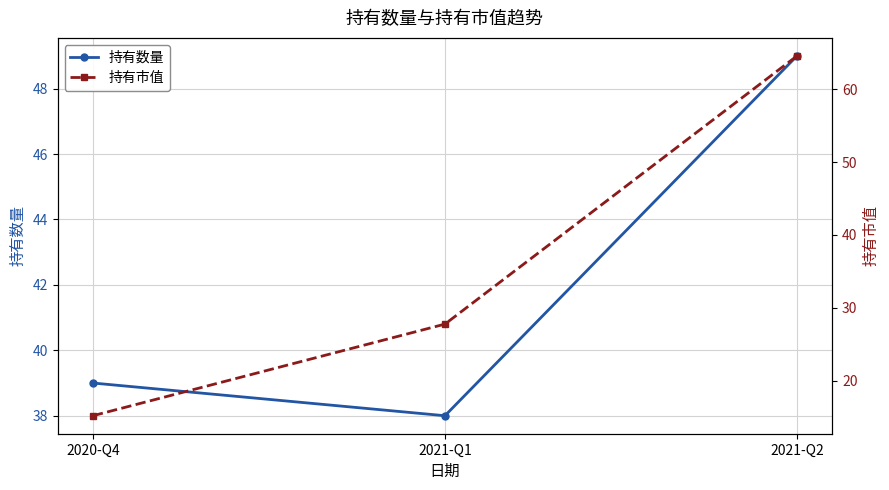

Rank the series by their average value, from highest to lowest.

持有数量, 持有市值